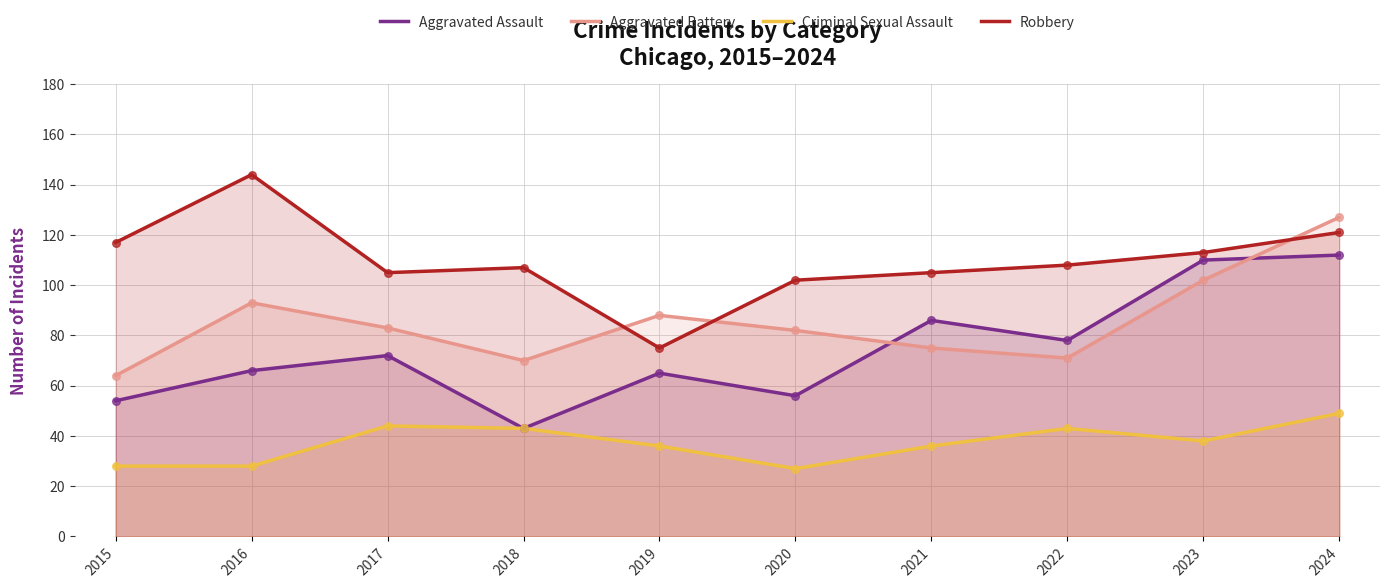

At how many categories does at least one series exceed 137?

1